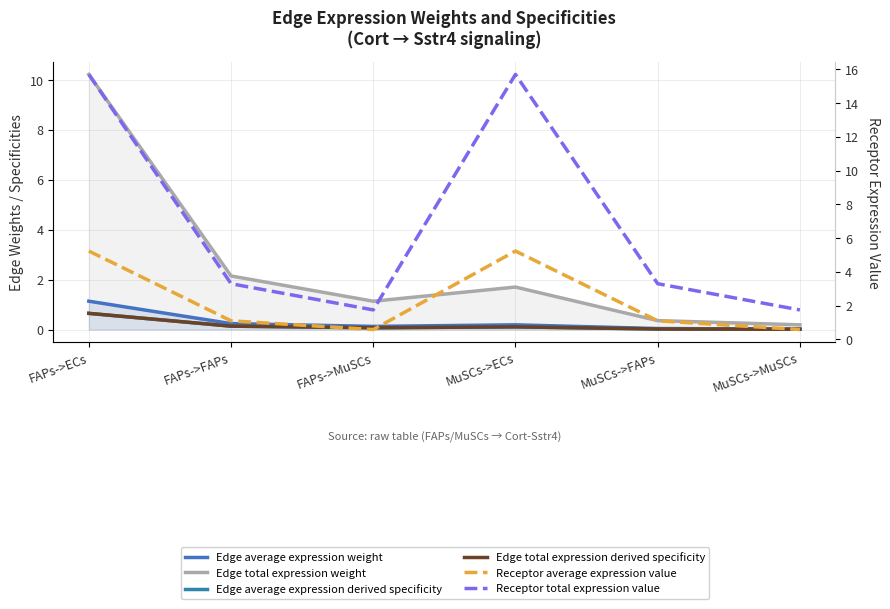

Reading left to right, list all the values displayed in this chart.

Edge average expression weight: FAPs->ECs=1.1	FAPs->FAPs=0.2	FAPs->MuSCs=0.1	MuSCs->ECs=0.2	MuSCs->FAPs=0.0	MuSCs->MuSCs=0.0
Edge total expression weight: FAPs->ECs=10.2	FAPs->FAPs=2.1	FAPs->MuSCs=1.1	MuSCs->ECs=1.7	MuSCs->FAPs=0.4	MuSCs->MuSCs=0.2
Edge average expression derived specificity: FAPs->ECs=0.6	FAPs->FAPs=0.1	FAPs->MuSCs=0.1	MuSCs->ECs=0.1	MuSCs->FAPs=0.0	MuSCs->MuSCs=0.0
Edge total expression derived specificity: FAPs->ECs=0.6	FAPs->FAPs=0.1	FAPs->MuSCs=0.1	MuSCs->ECs=0.1	MuSCs->FAPs=0.0	MuSCs->MuSCs=0.0
Receptor average expression value: FAPs->ECs=5.2	FAPs->FAPs=1.1	FAPs->MuSCs=0.6	MuSCs->ECs=5.2	MuSCs->FAPs=1.1	MuSCs->MuSCs=0.6
Receptor total expression value: FAPs->ECs=15.7	FAPs->FAPs=3.3	FAPs->MuSCs=1.7	MuSCs->ECs=15.7	MuSCs->FAPs=3.3	MuSCs->MuSCs=1.7